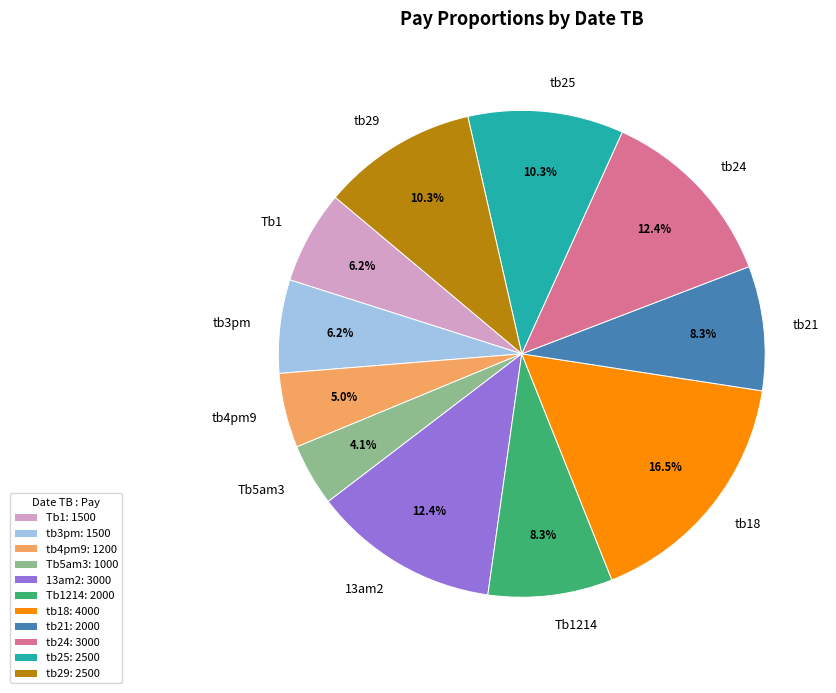

To the nearest percent, what portion does tb29 represent?

10%